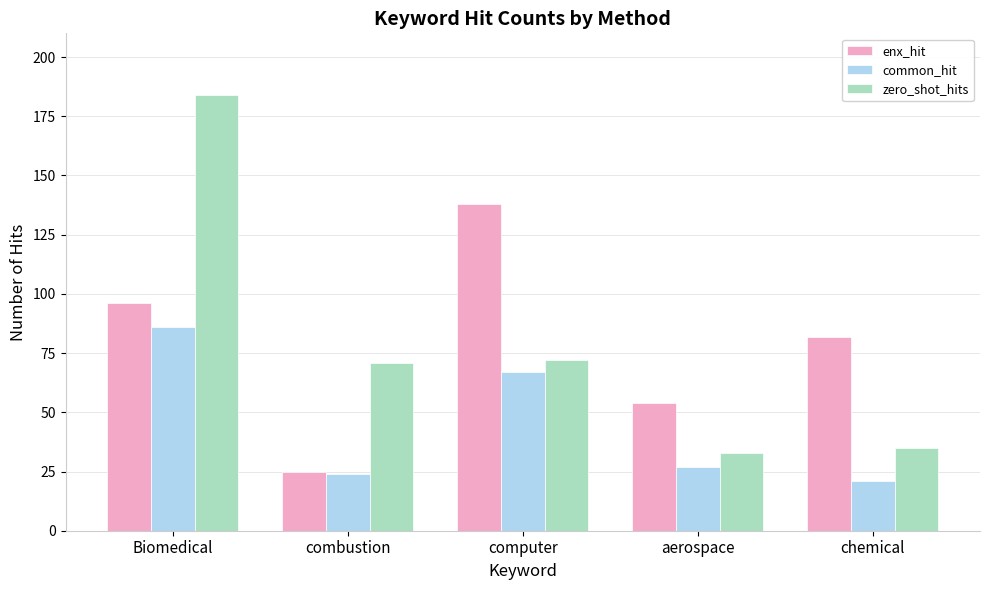

What is the sum of the enx_hit values at Biomedical and computer?

234